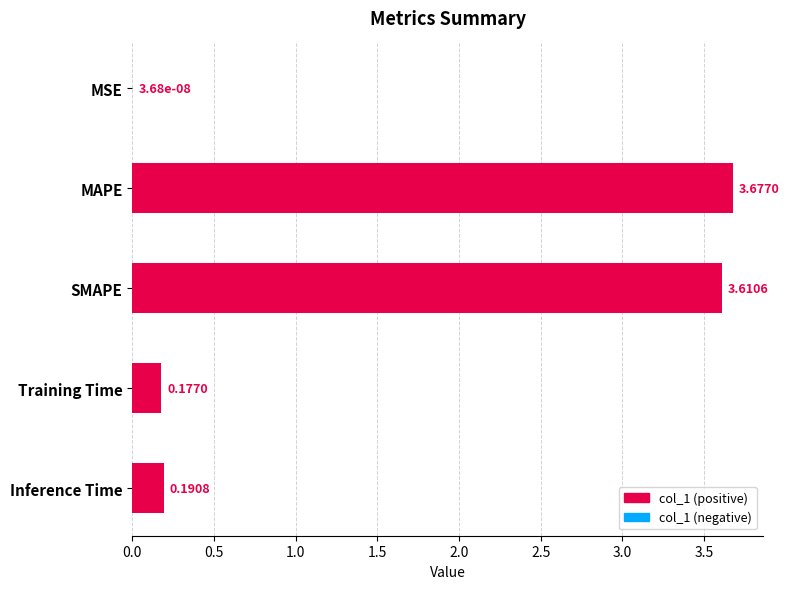

What is the sum of all values?

7.7